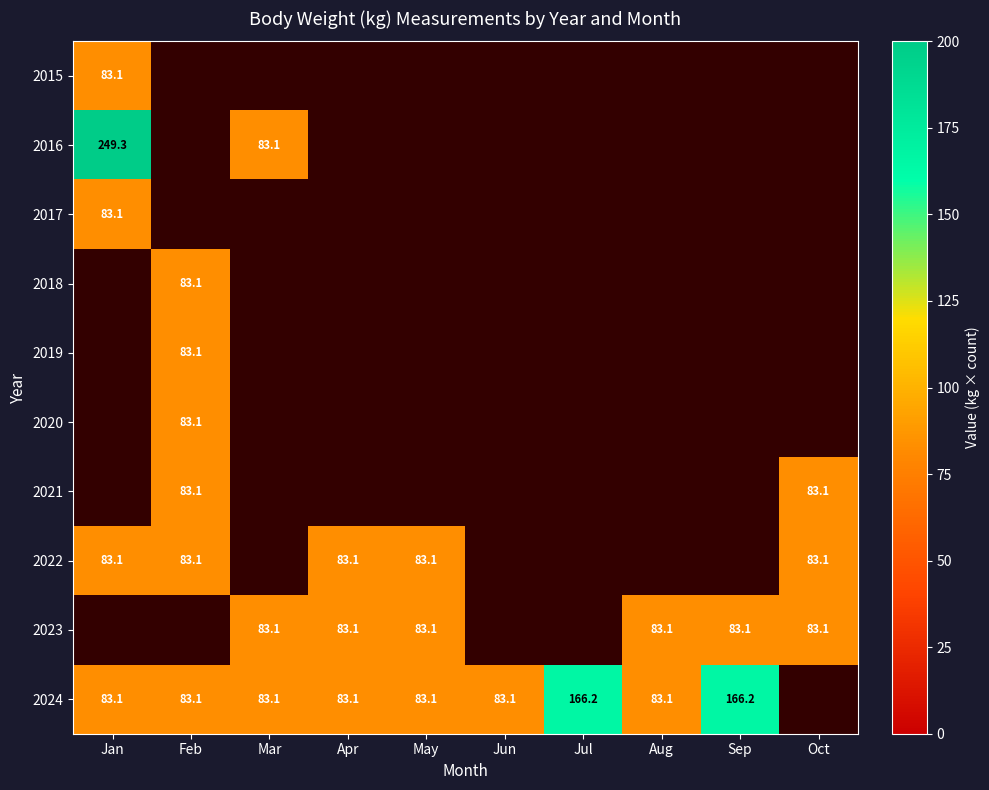

What is the sum of the 2023 values at Oct and Sep?

166.2